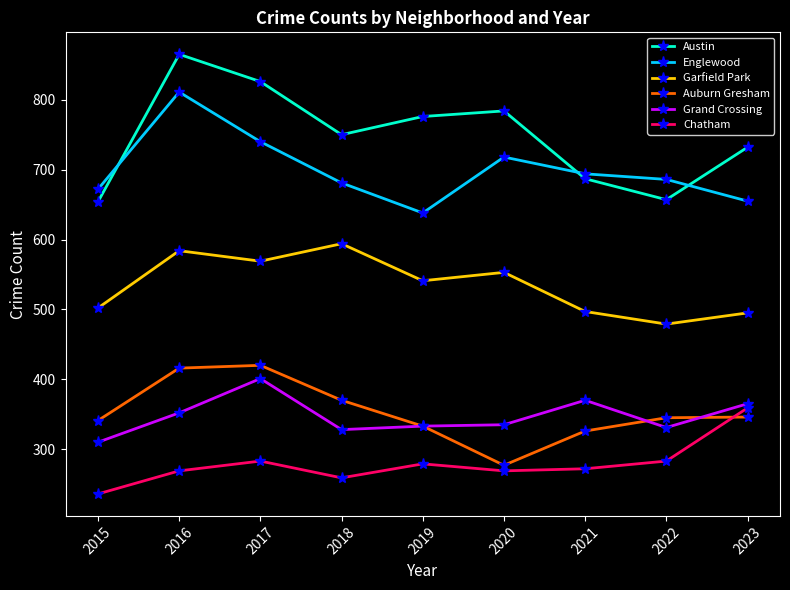

What is the difference between the second highest and second lowest values in the Chatham series?

24